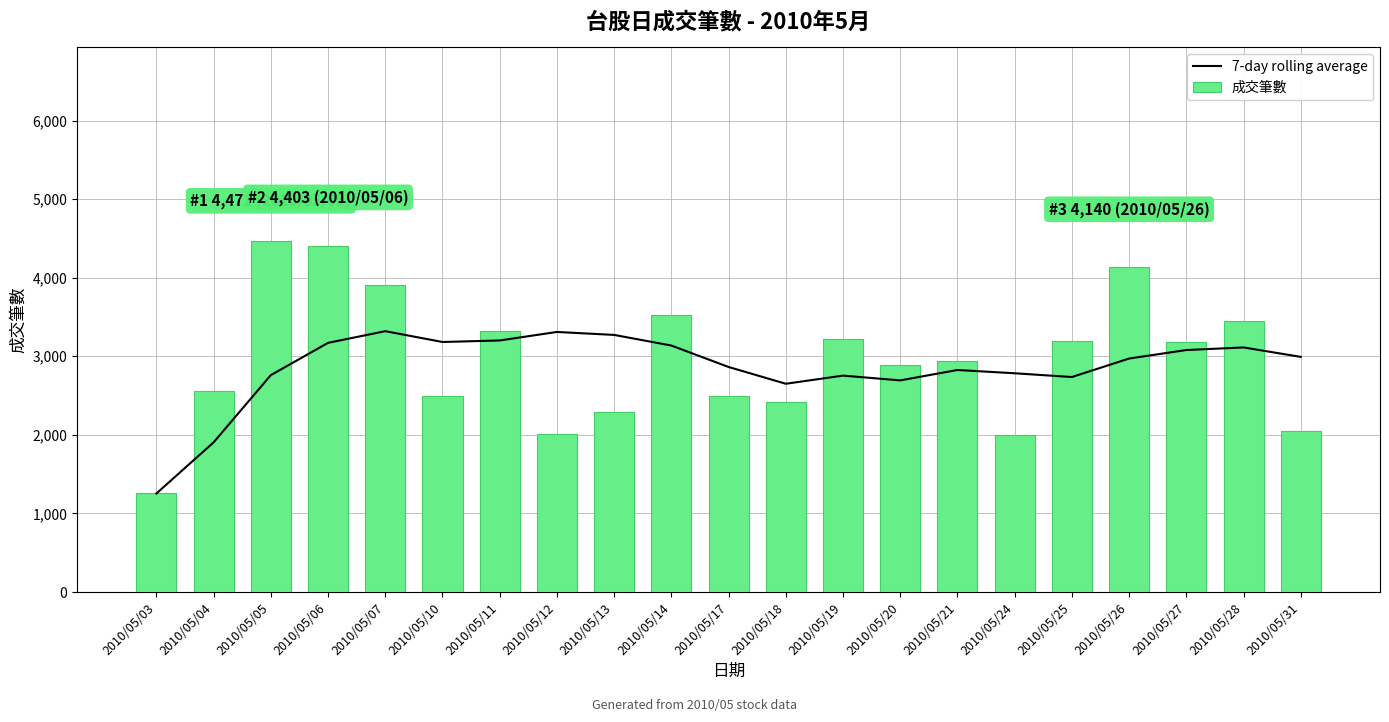

How many groups of bars are there?

21